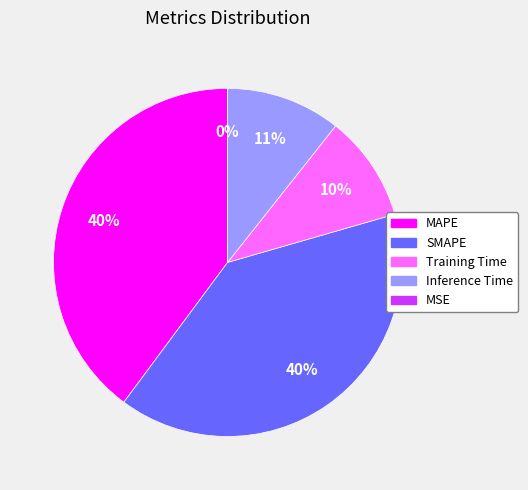

Is the sum of Training Time and SMAPE greater than half?

No